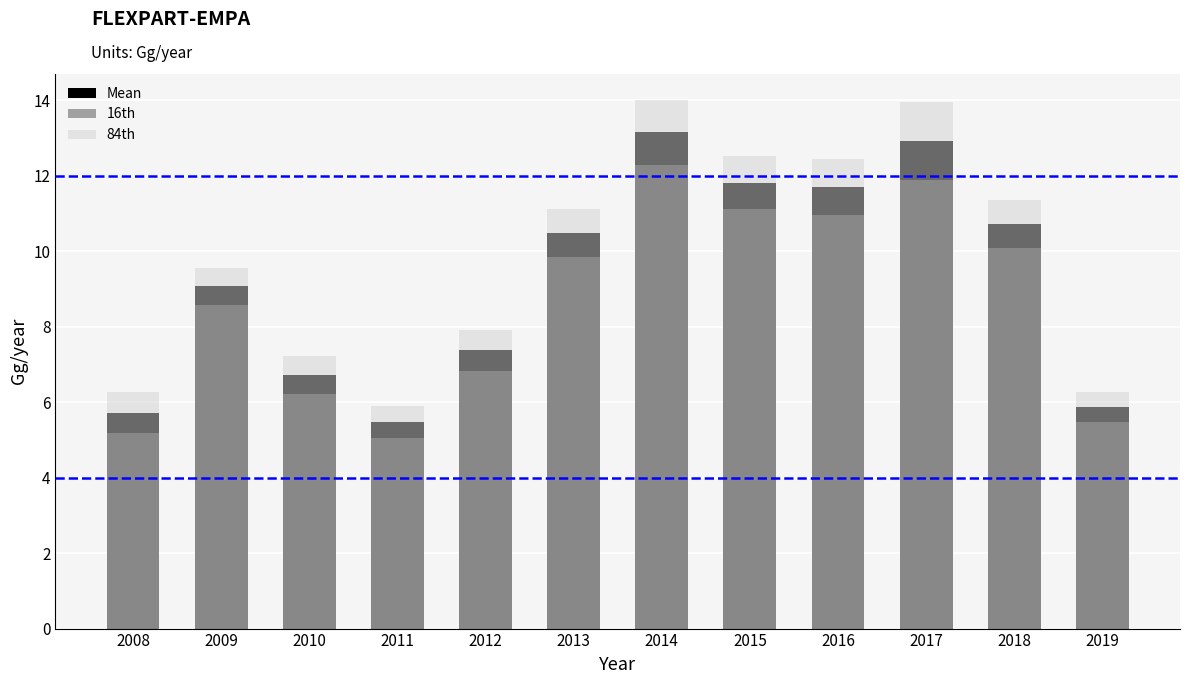

Reading left to right, transcribe all the data shown in this chart.

Mean: 5.7	9.1	6.7	5.5	7.4	10.5	13.1	11.8	11.7	12.9	10.7	5.9
16th: 5.2	8.6	6.2	5.0	6.8	9.8	12.3	11.1	10.9	11.9	10.1	5.5
84th: 6.3	9.6	7.2	5.9	7.9	11.1	14.0	12.5	12.4	13.9	11.3	6.3